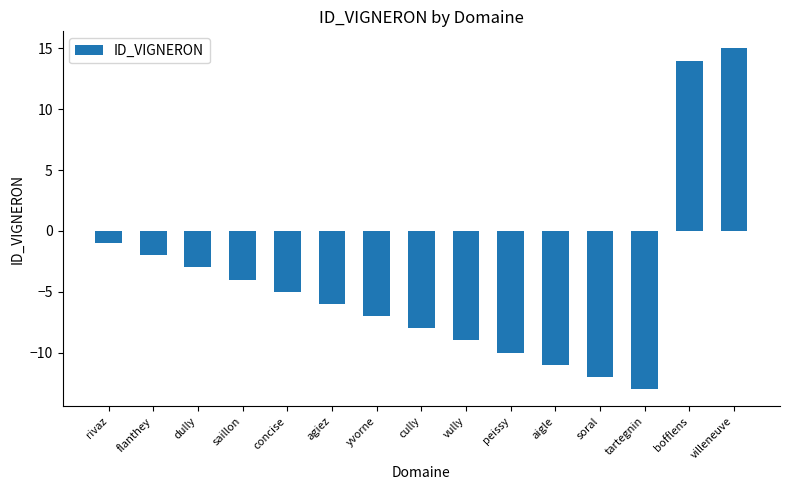

What position from the left is aigle?

11